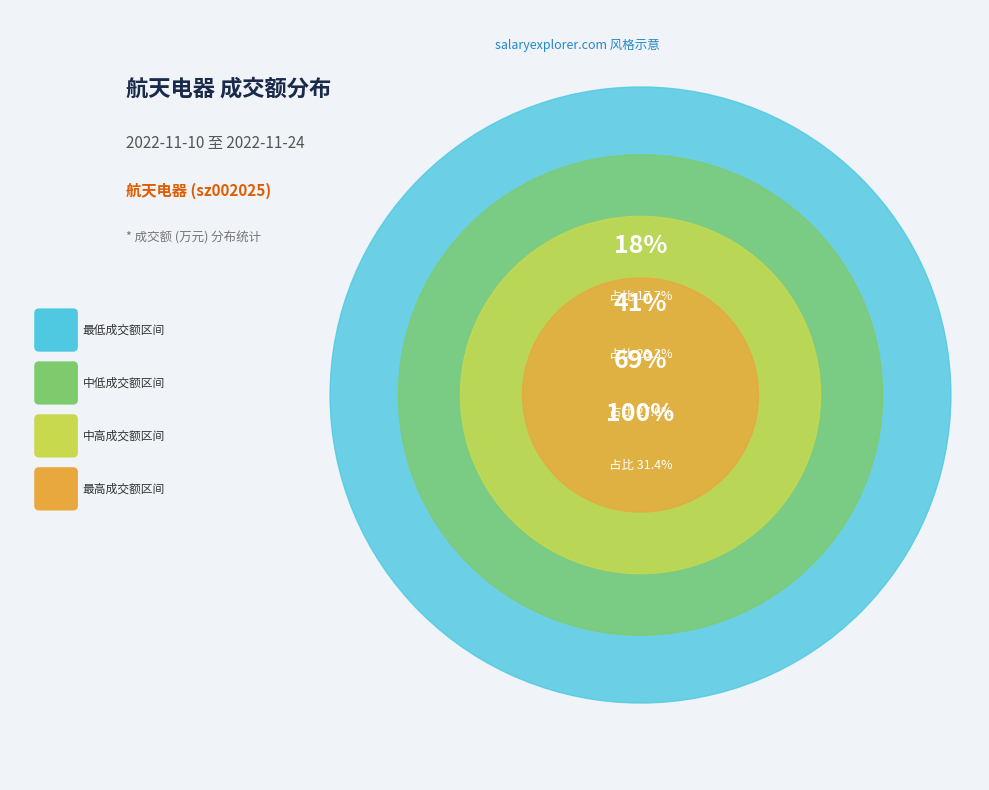

True or false: 2022-11-17 accounts for 20% of the total.

False